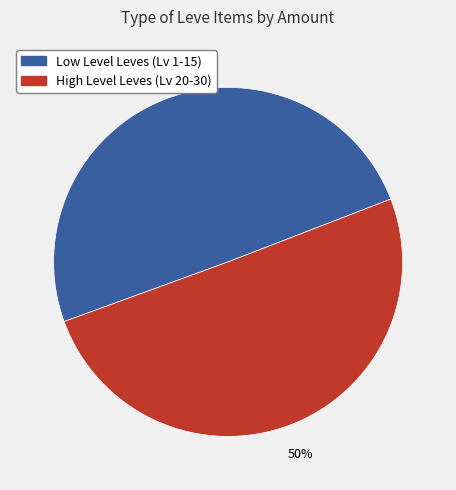

To the nearest percent, what is the average slice percentage?

50%